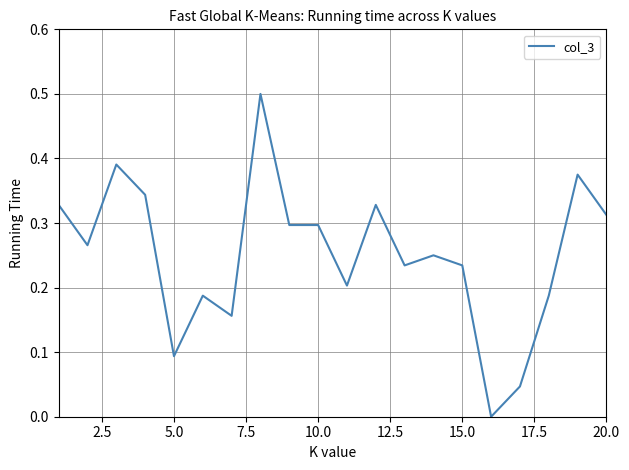

What is the difference between the maximum and minimum values?

0.5